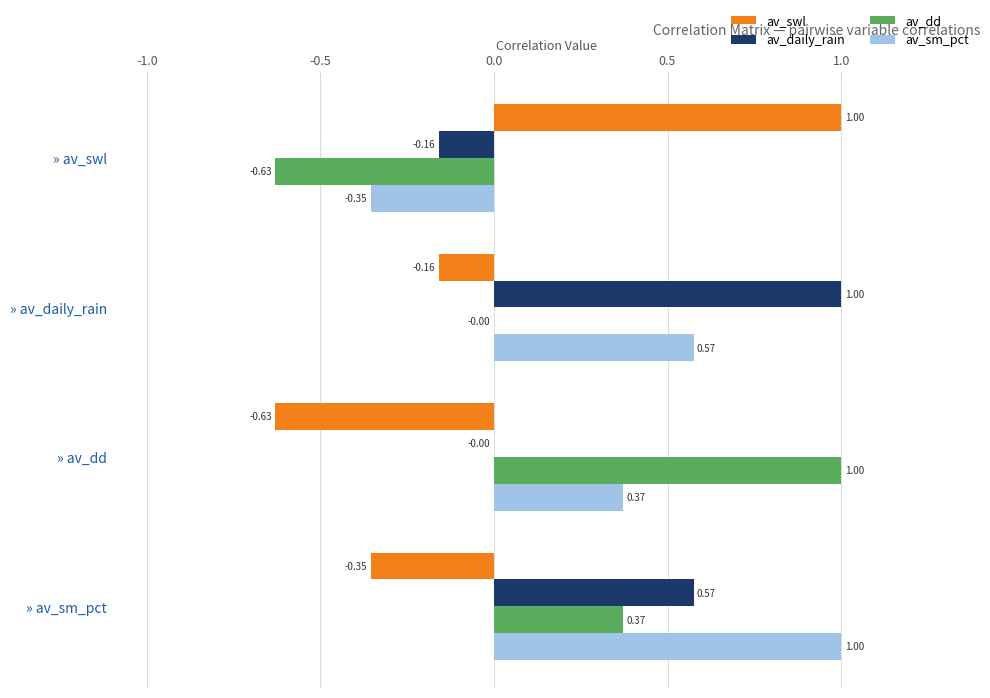

At which label does av_daily_rain reach its peak?

» av_daily_rain